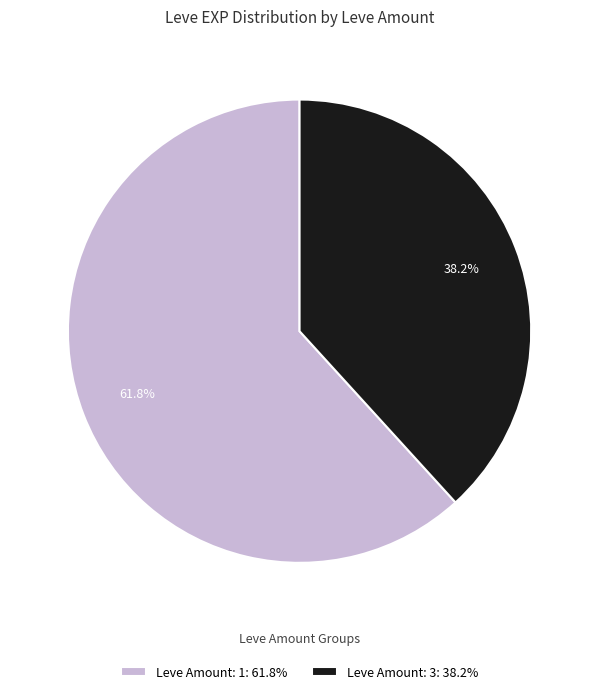

What portion of the pie excludes Leve Amount: 1: 61.8%?

38.2%